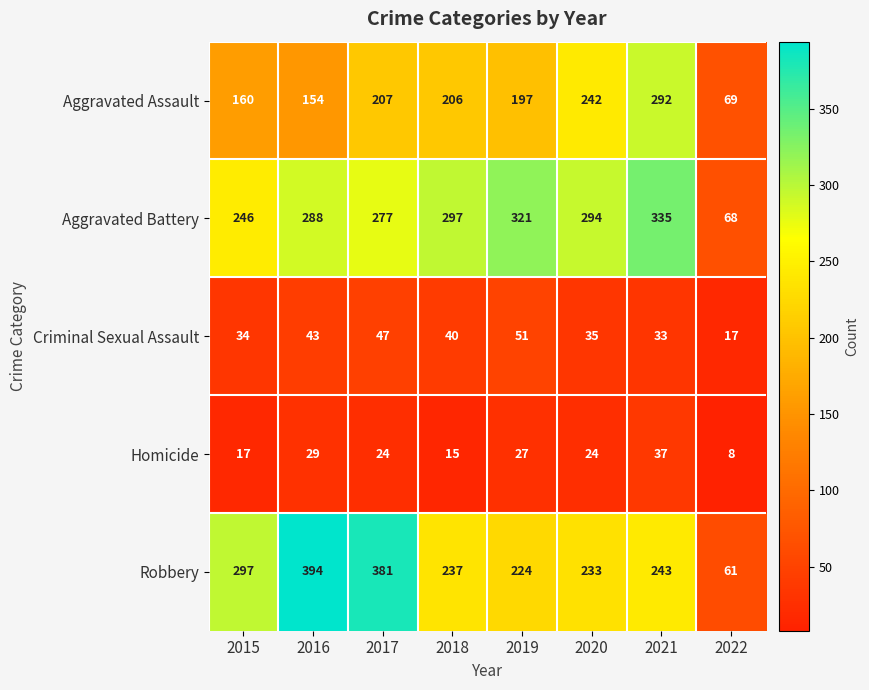

The Robbery series shows 136 at 2020. True or false?

False